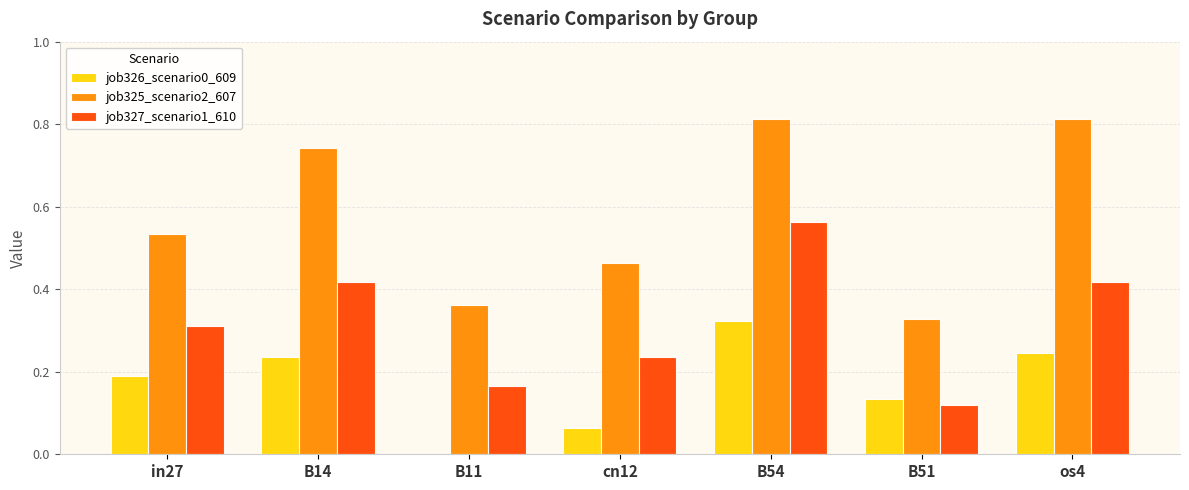

How many groups of bars are there?

7